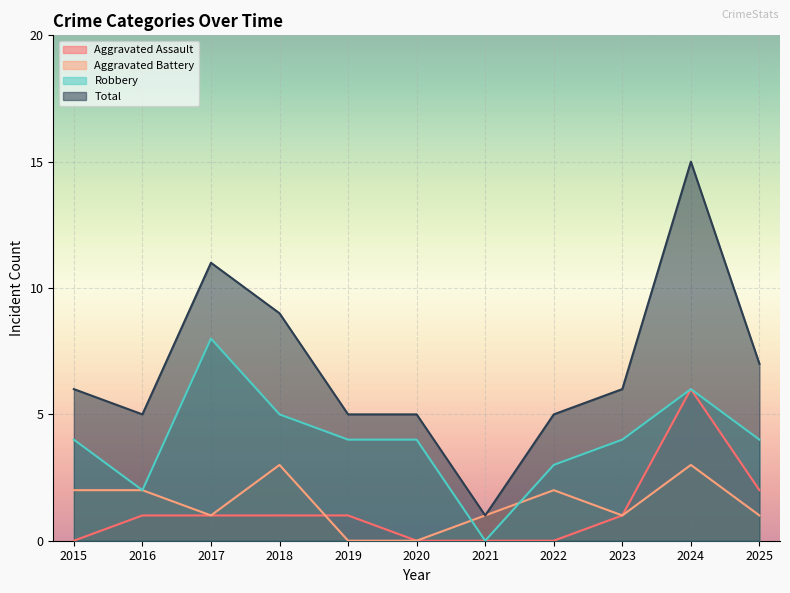

How many interior local peaks does the Robbery series have?

2